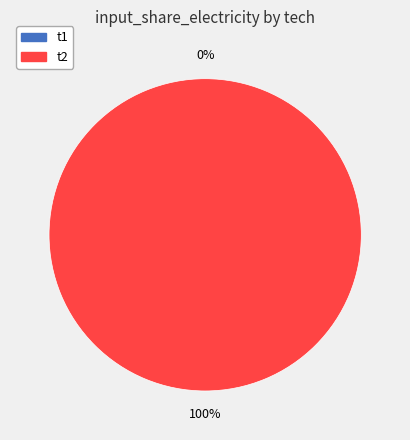

True or false: t2 accounts for 99% of the total.

False